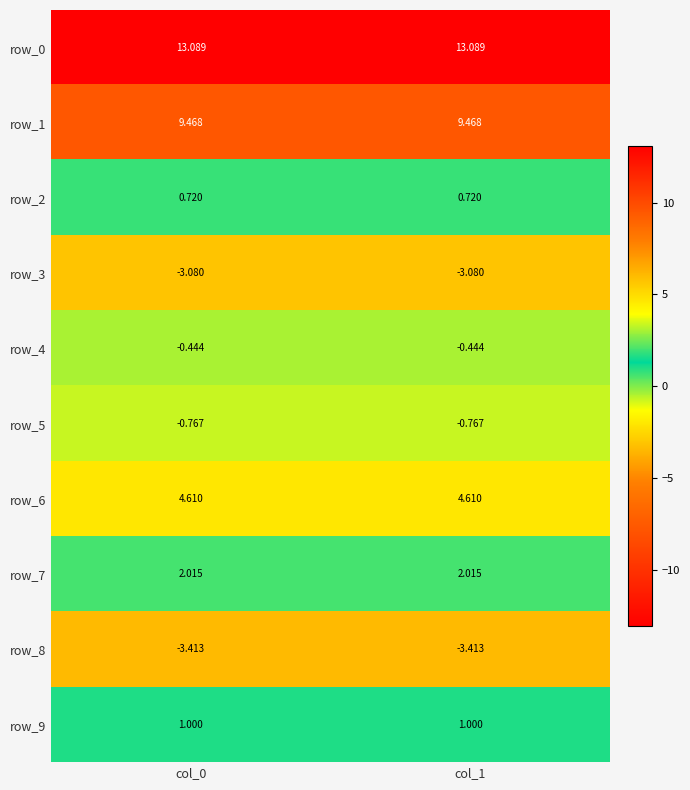

Is the value of row_4 at col_1 greater than the value of row_2 at col_1?

No